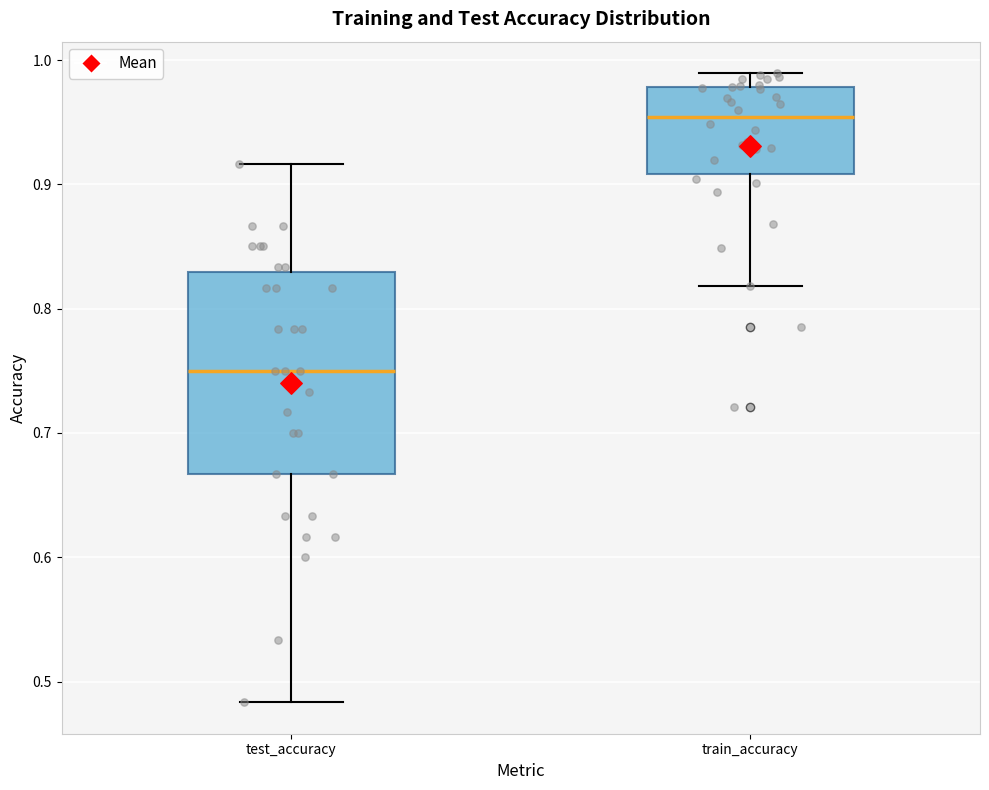

Where does the upper whisker of the box for test_accuracy end on the y-axis? The values are not printed on the chart, so give them approximately, as read against the axis.

0.92